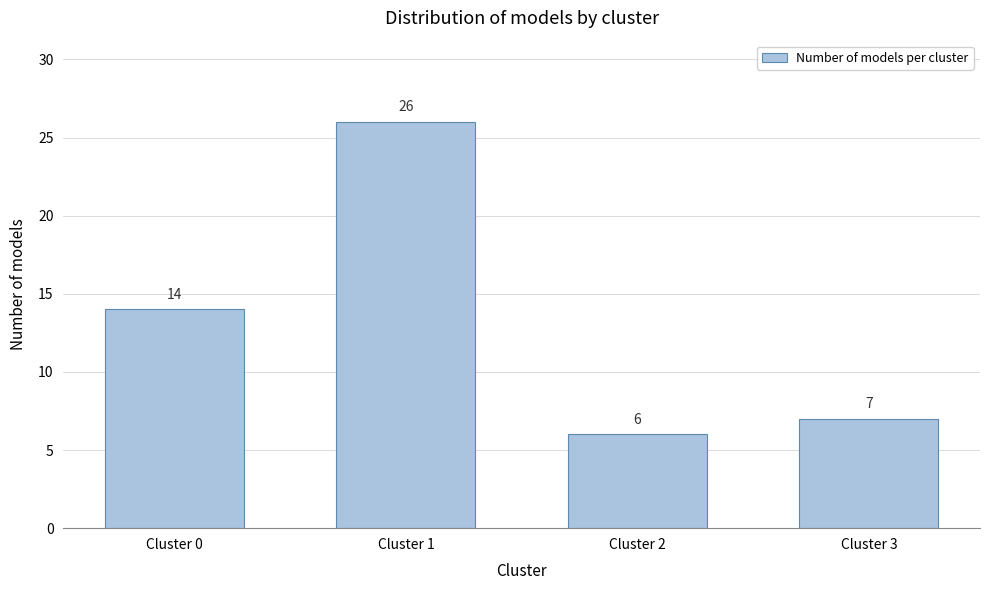

Reading right to left, list all the values displayed in this chart.

Cluster 3=7	Cluster 2=6	Cluster 1=26	Cluster 0=14